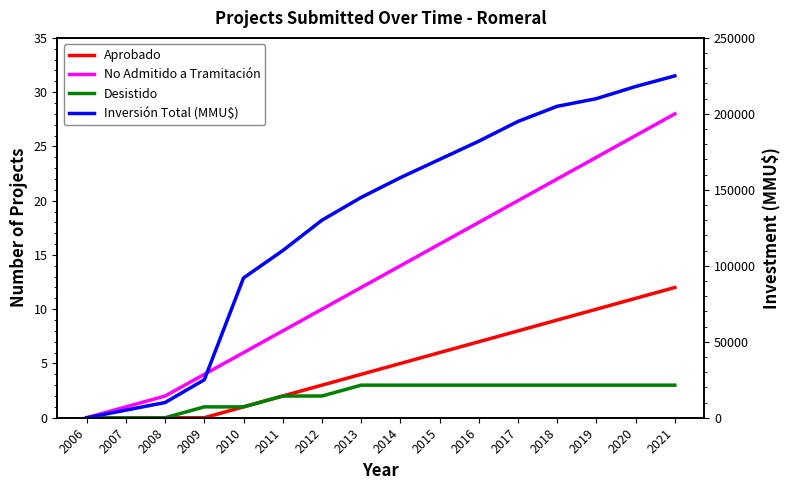

The Inversión Total (MMU$) series shows 195000 at 2017. True or false?

True